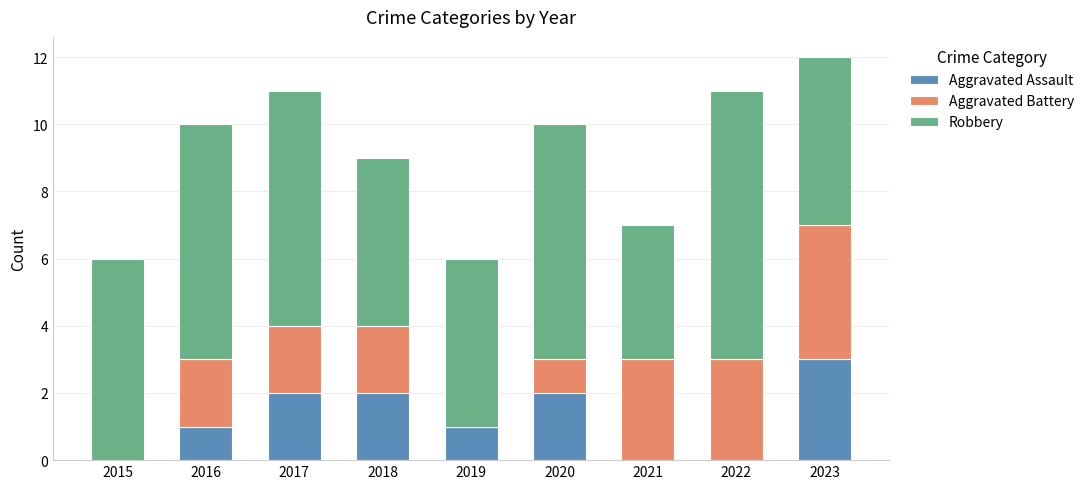

Are the bars grouped side by side (vs. stacked)?

No